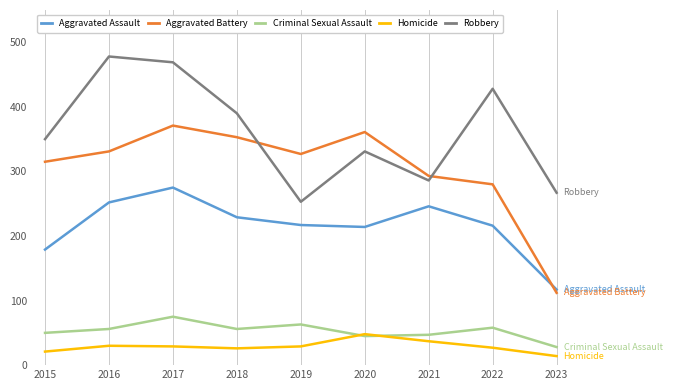

What is the spread (max minus min) of values at 2023?

253